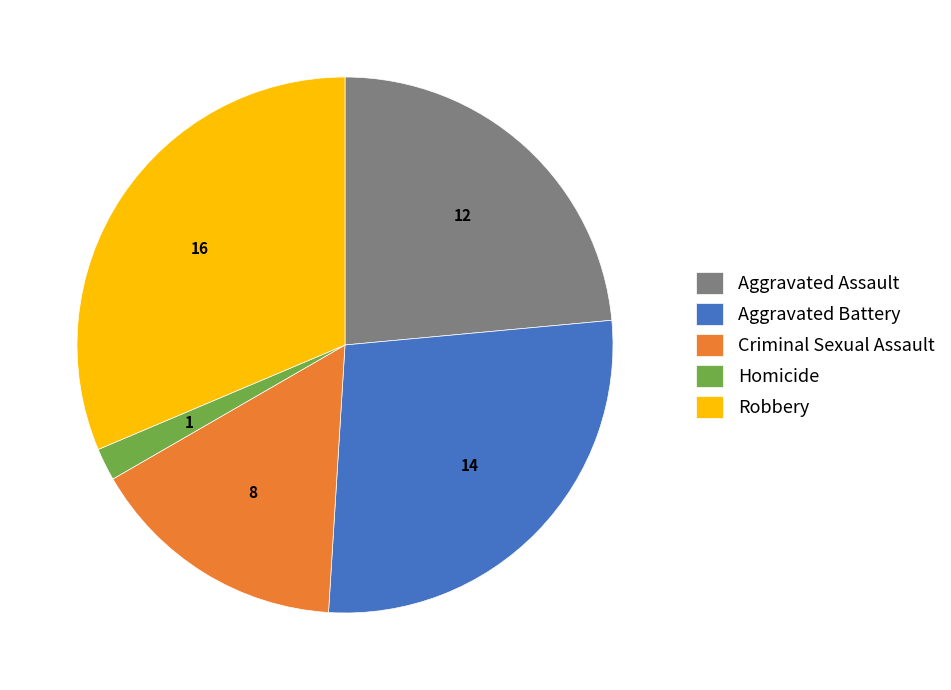

Is there any slice that represents more than half of the pie?

No